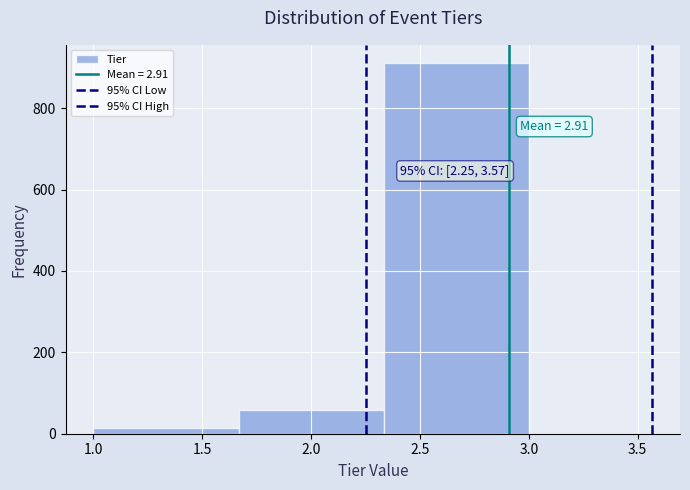

Which range on the x-axis has the tallest bar?

2.35 to 3.00